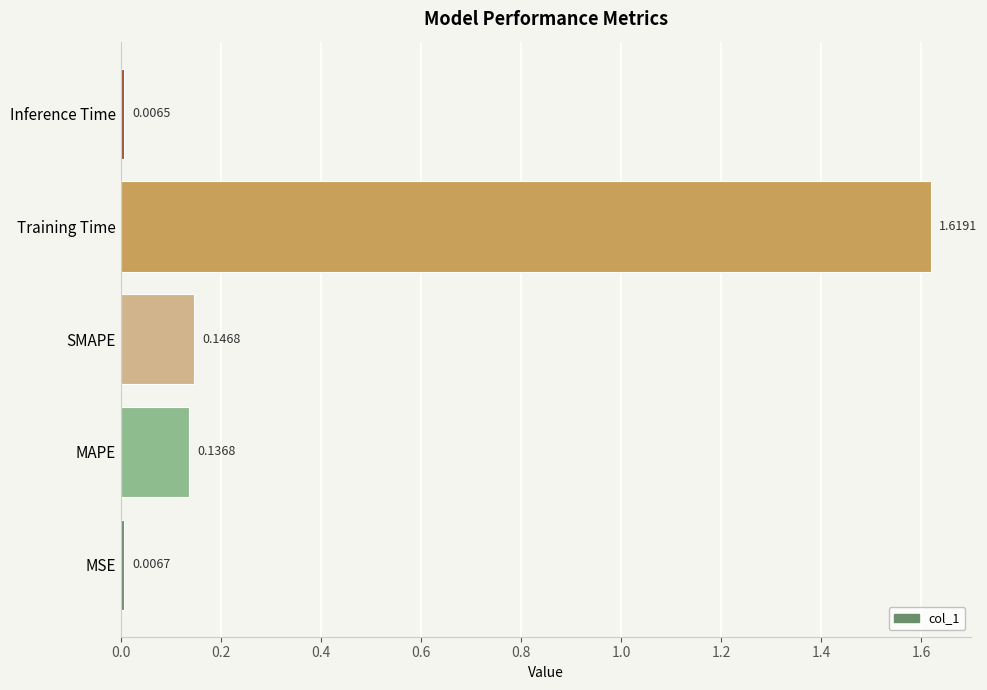

At which label is the value closest to 0?

Inference Time